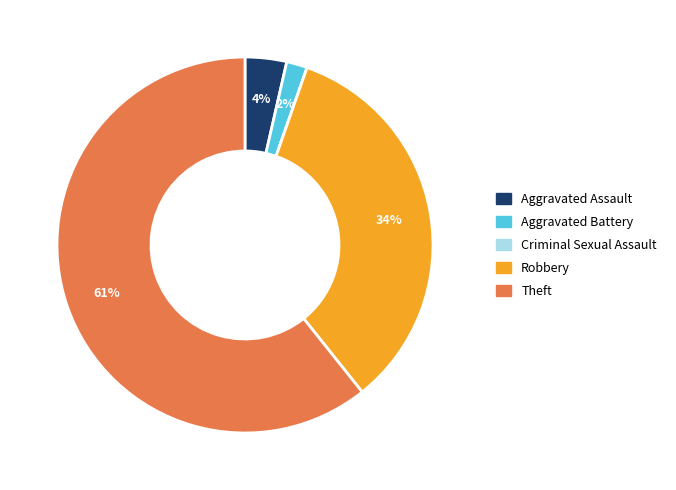

What percentage is the Aggravated Battery slice, to the nearest percent?

2%